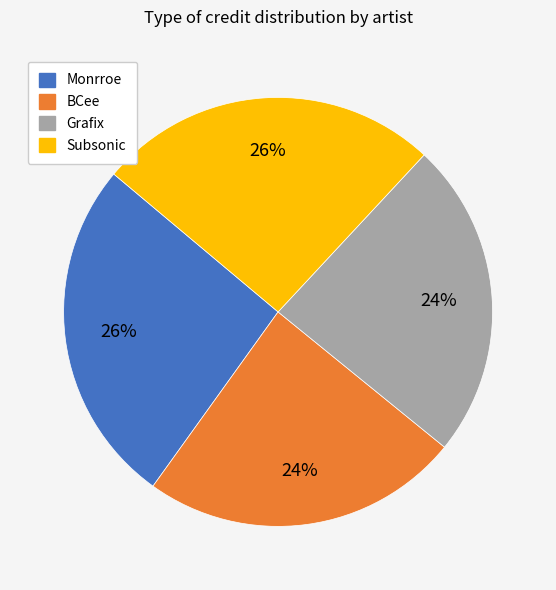

To the nearest percent, what is the combined percentage of Subsonic and Grafix?

50%